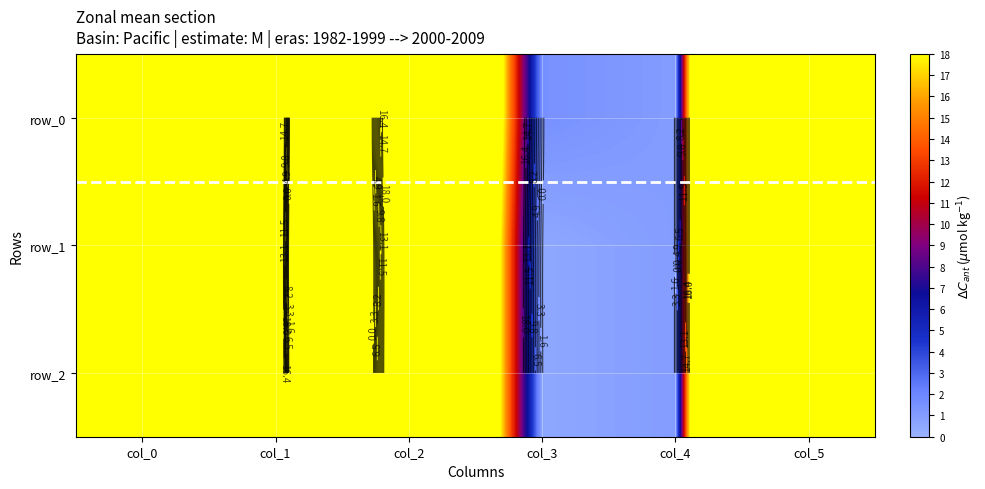

Reading left to right, what are all the values shown in this chart?

row_0: col_0=877.0	col_1=56.0	col_2=58.0	col_3=1.5	col_4=1.0	col_5=157.0
row_1: col_0=878.5	col_1=53.0	col_2=56.0	col_3=0.5	col_4=1.0	col_5=157.0
row_2: col_0=879.0	col_1=54.0	col_2=56.0	col_3=0.5	col_4=1.0	col_5=158.0